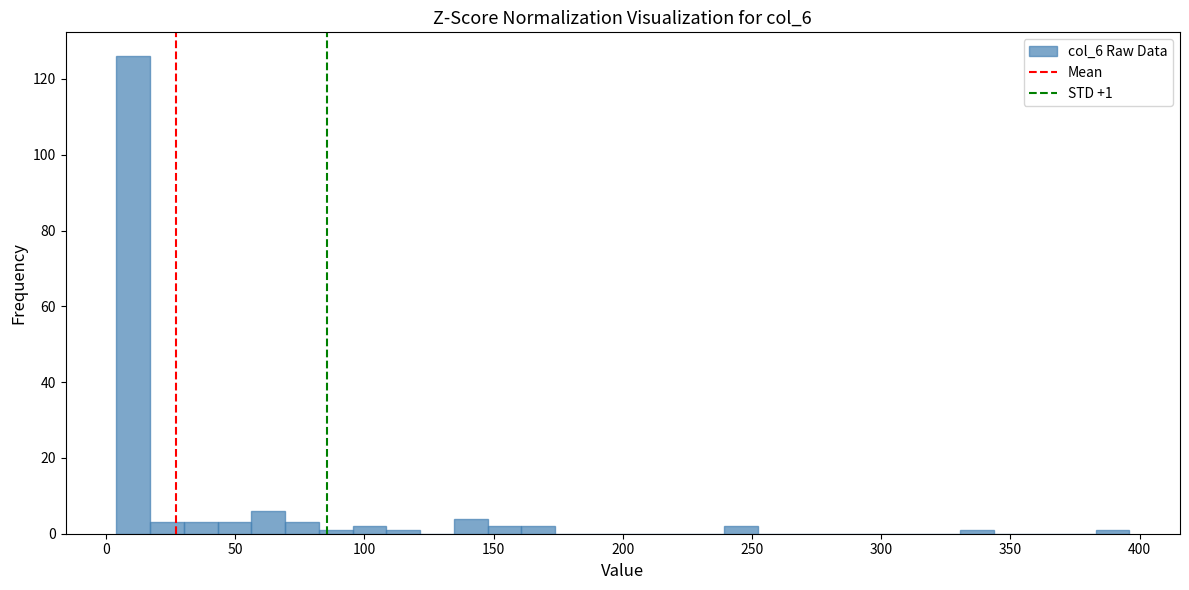

Around what value on the x-axis is the tallest bar? Give the approximate position of its centre, as read against the axis.

10